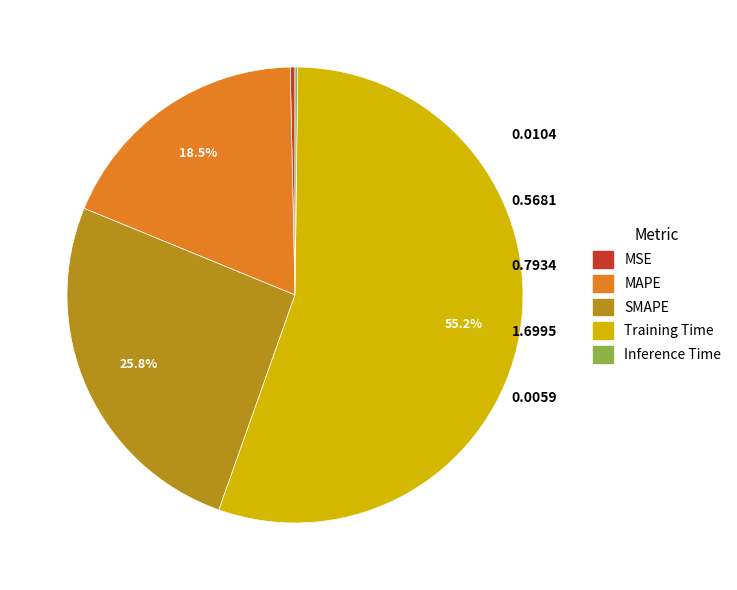

Which category has the biggest portion of the pie?

Training Time